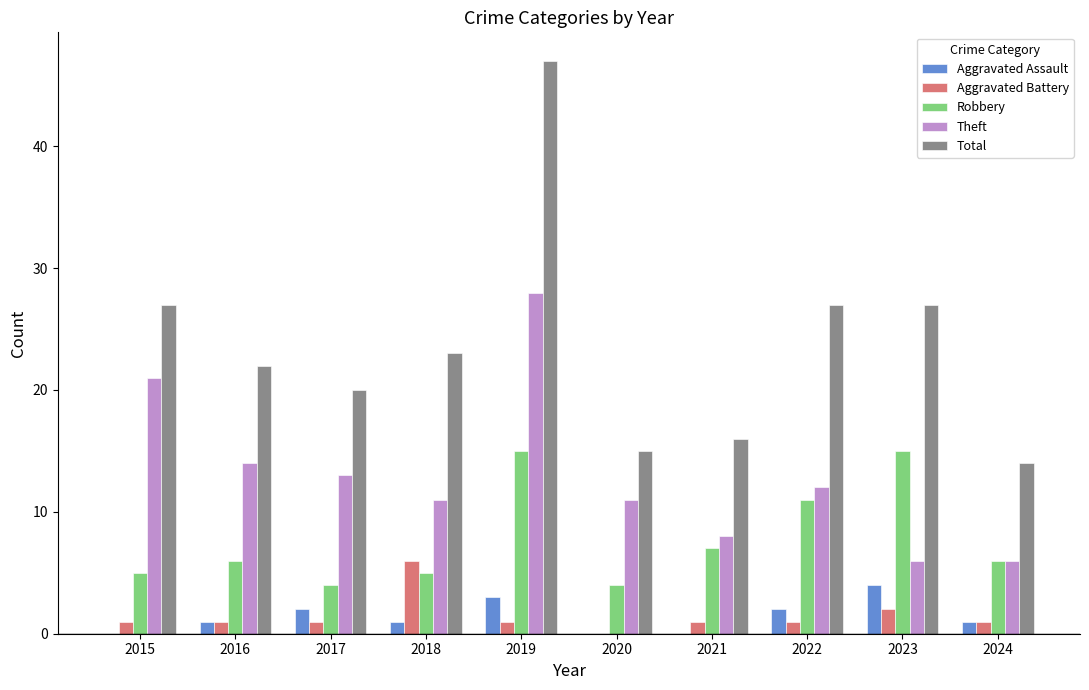

Is it true that Robbery equals 15 at 2023?

True